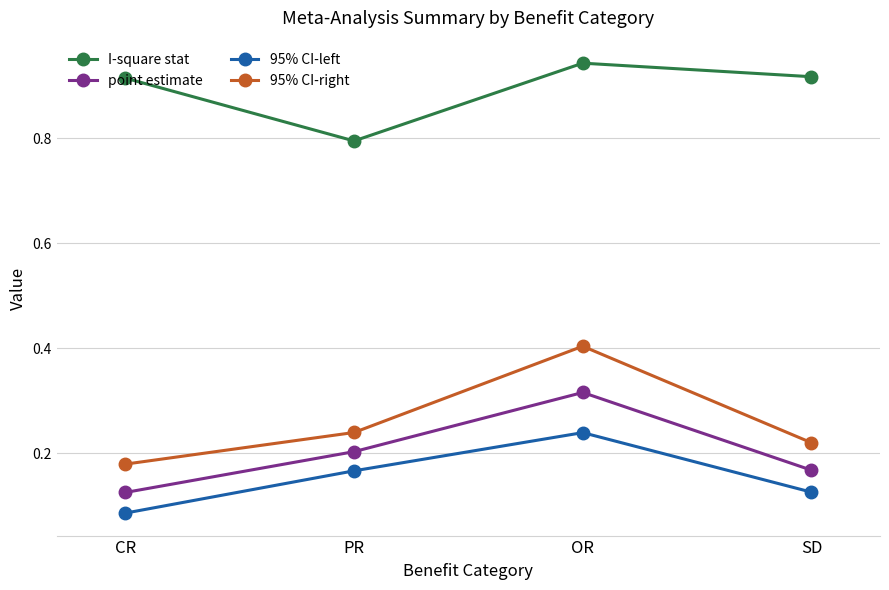

True or false: point estimate and 95% CI-right cross at least once.

False